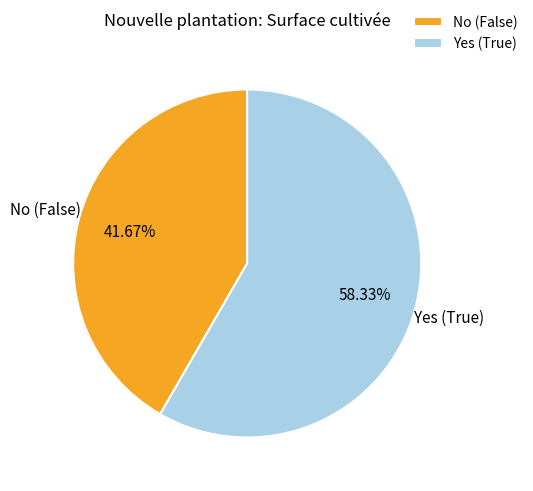

Rank the categories by value from highest to lowest.

Yes (True), No (False)